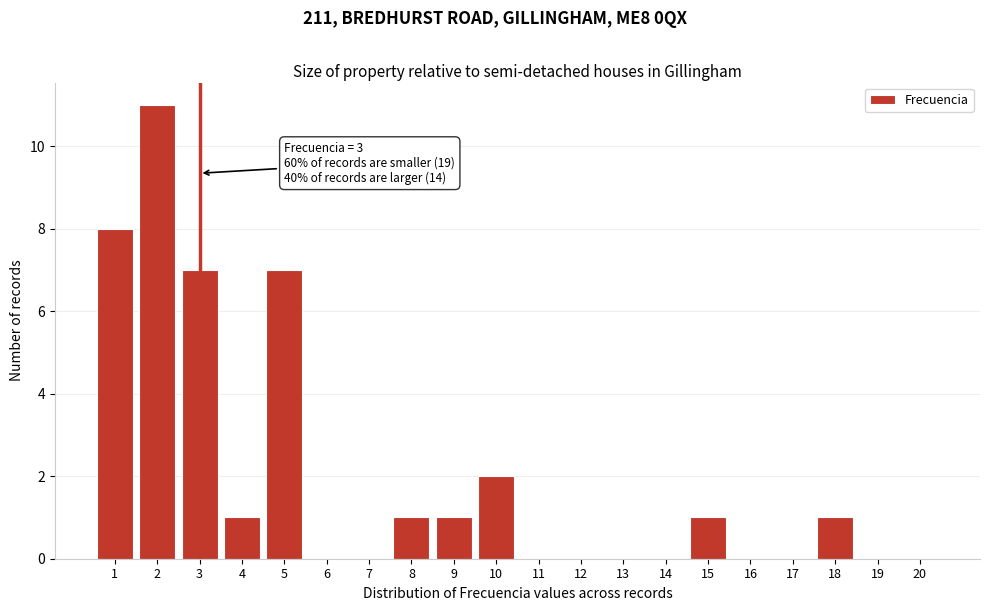

What is the change in value from 5 to 15?

-6